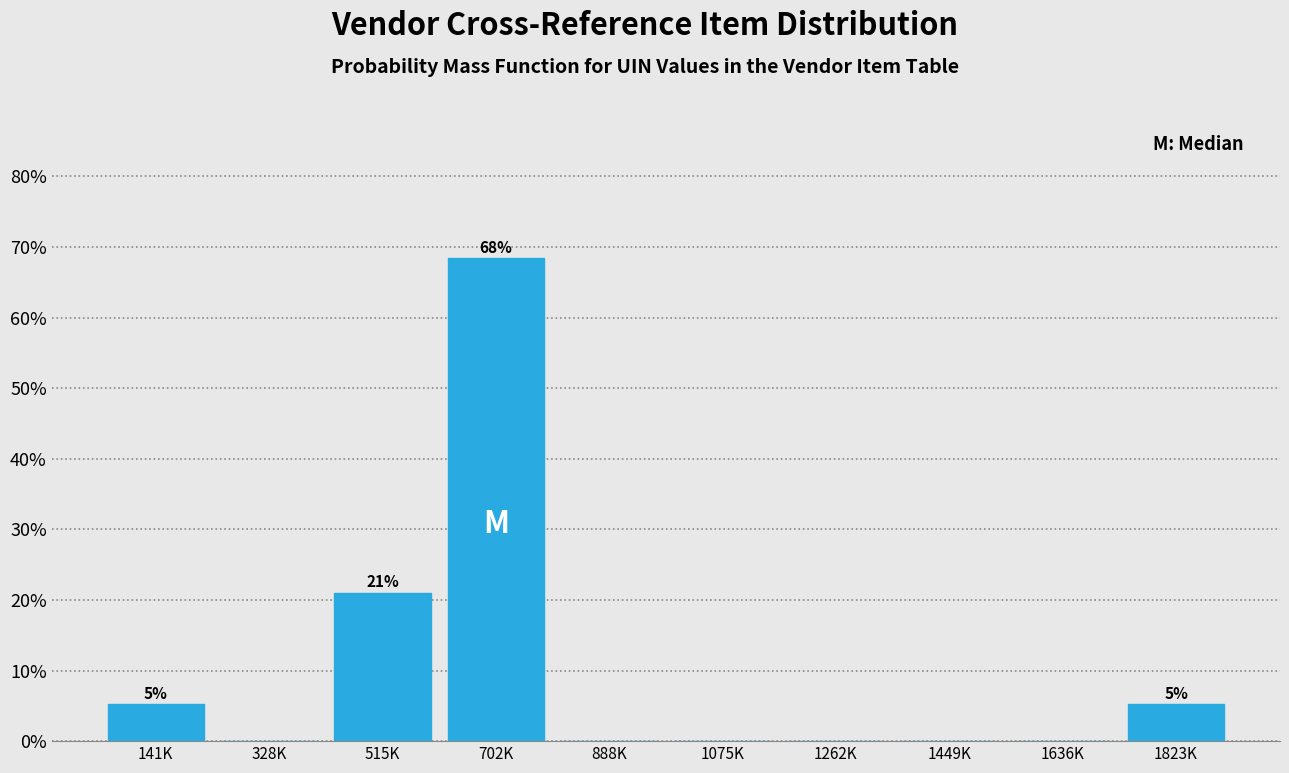

Reading left to right, list all the values displayed in this chart.

141K=5.3	328K=0.0	515K=21.1	702K=68.4	888K=0.0	1075K=0.0	1262K=0.0	1449K=0.0	1636K=0.0	1823K=5.3